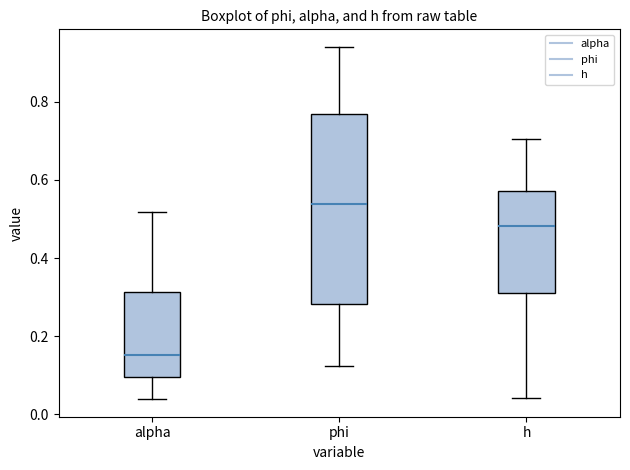

Which box is the tallest, from its lower edge to its upper edge?

phi